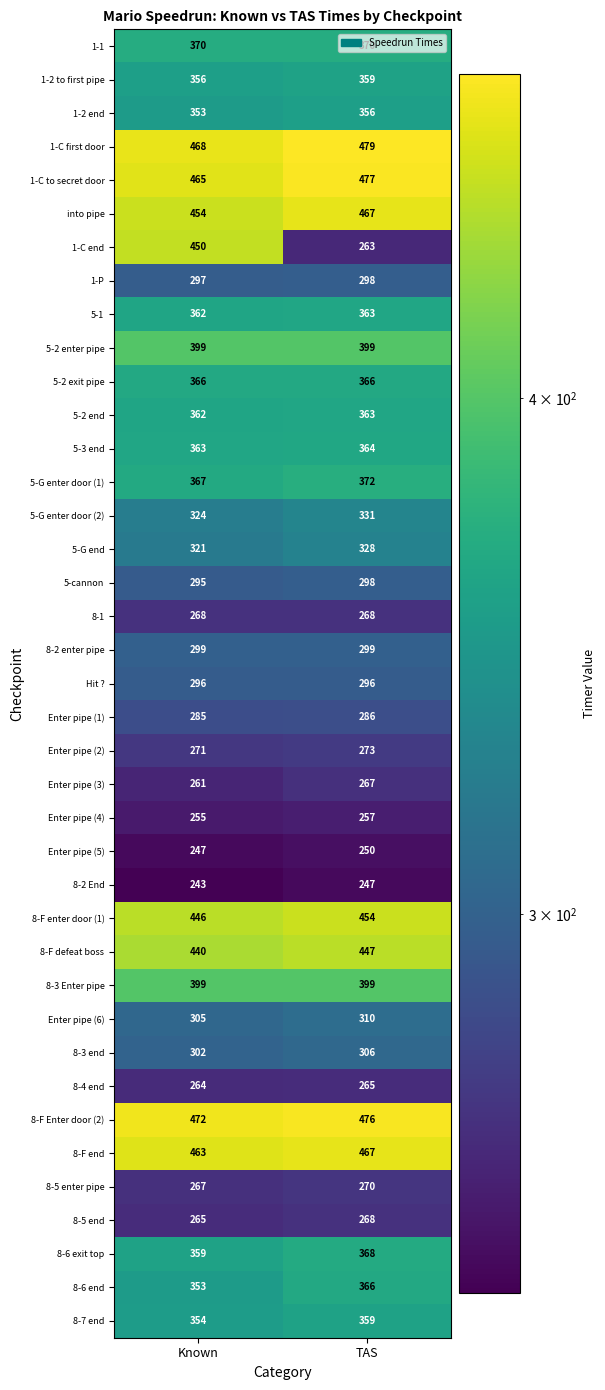

What is the sum of all 8-F defeat boss values?

887